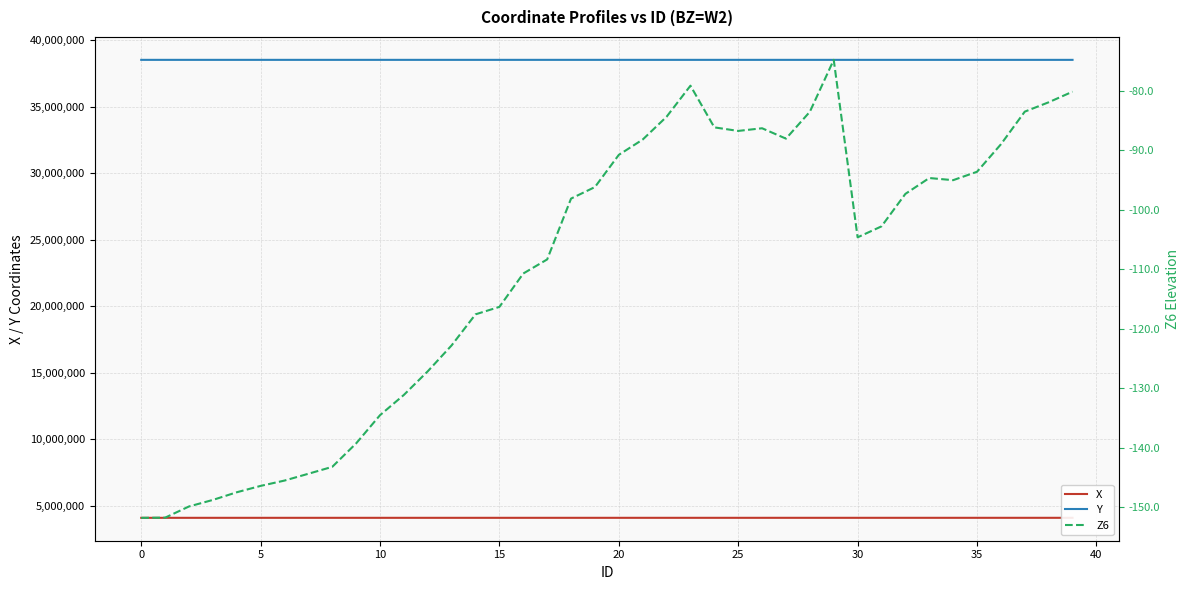

Is it true that X equals 4099139.4 at 22?

True